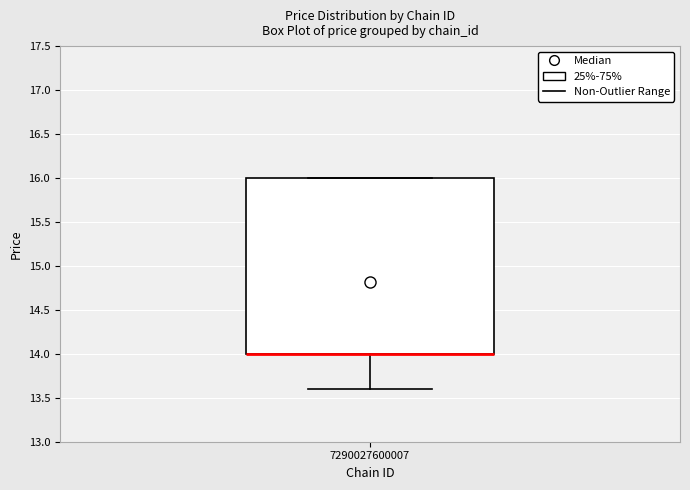

Read this box plot against the y-axis: the position of the median line, the range covered by the box, and the ends of both whiskers. The values are not printed on the chart, so give them approximately, as read against the axis.

median 14.0 (drawn on the box's lower edge), box 14.0 to 16.0, whiskers 13.6 to 16.0